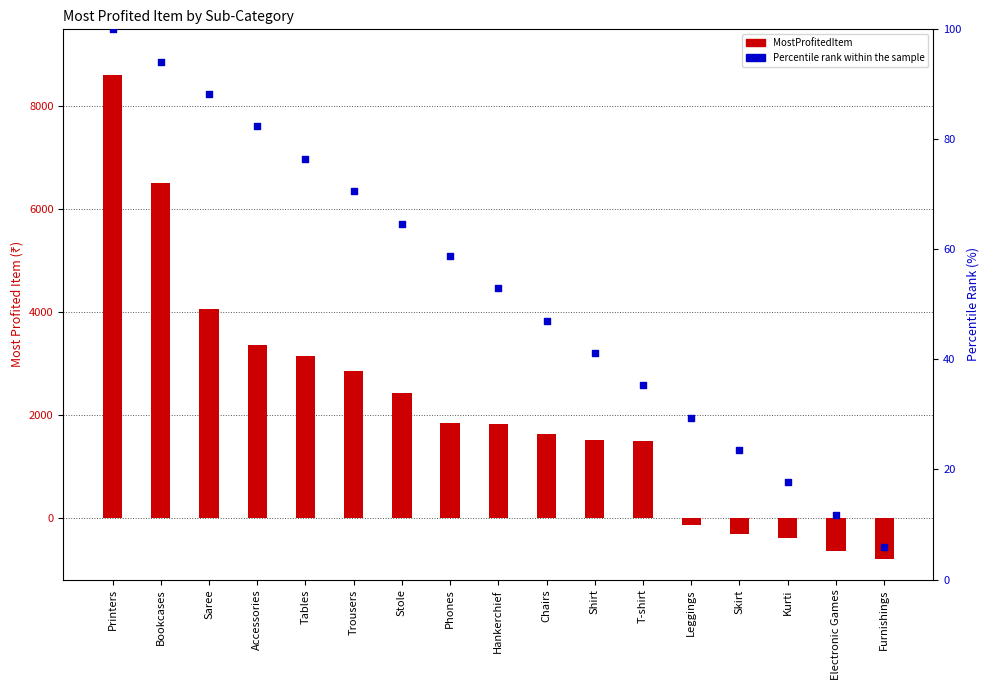

Which series has the largest total across all categories?

MostProfitedItem